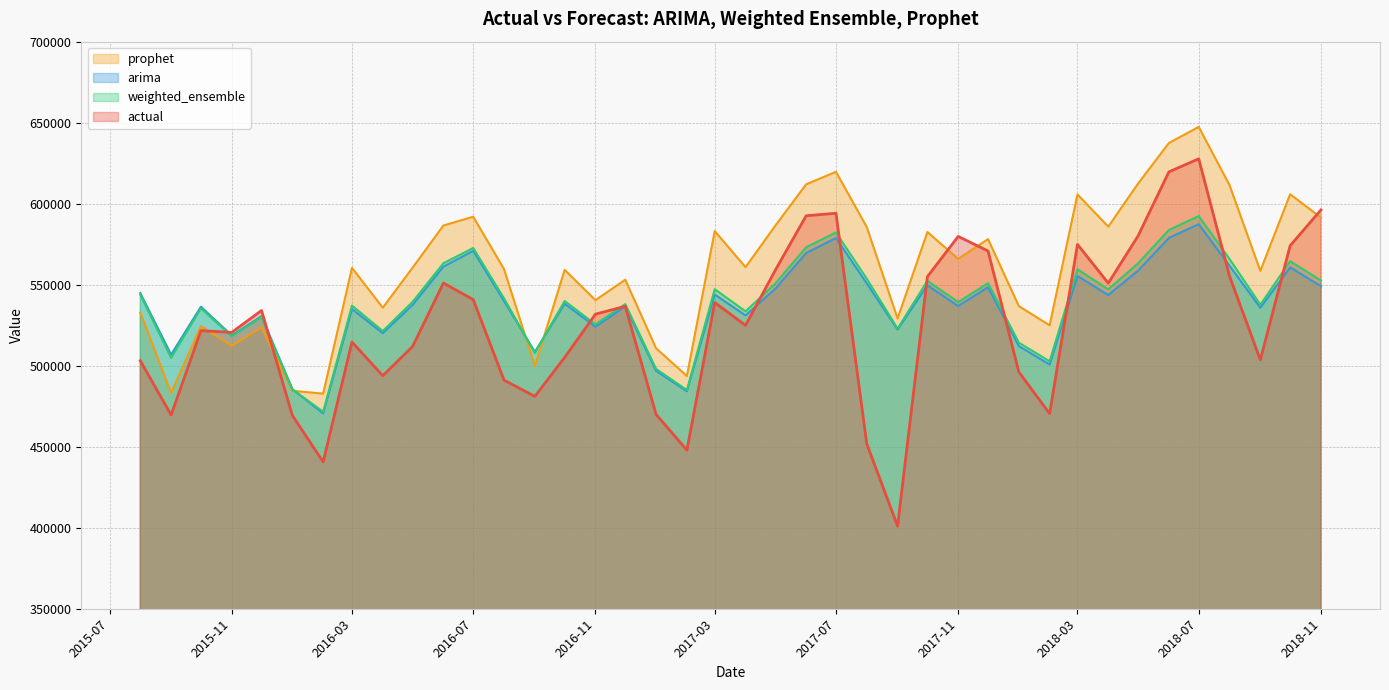

How many values in the weighted_ensemble series exceed 539931?

20